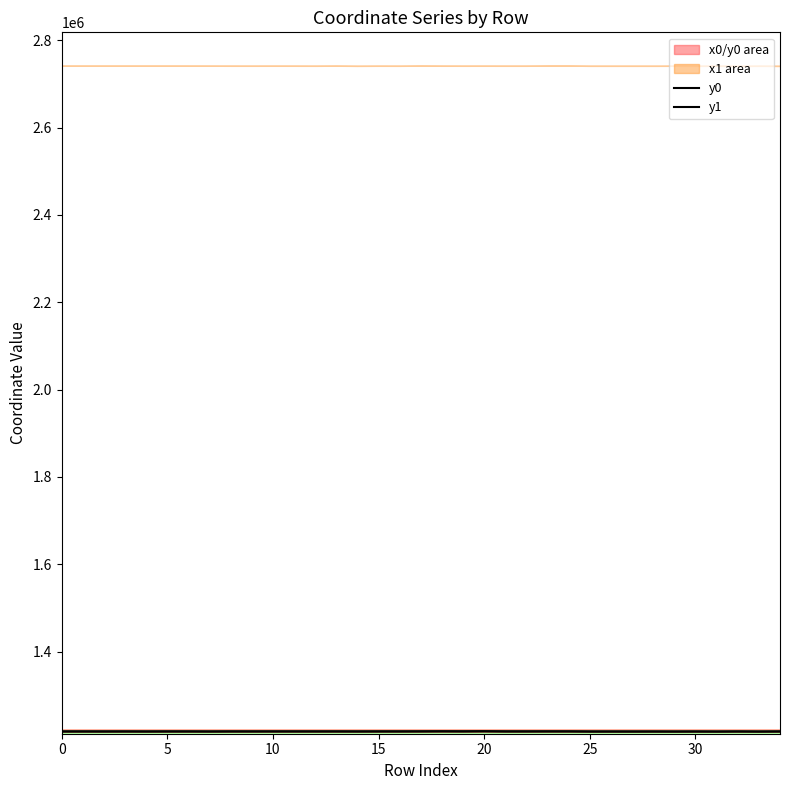

How many intersections are there between y1 and y0?

23